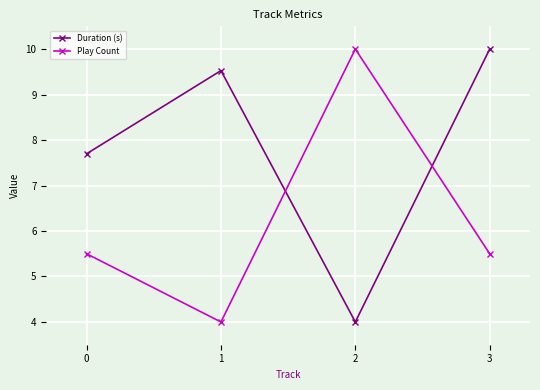

What are all the series names shown in the legend?

Duration (s), Play Count